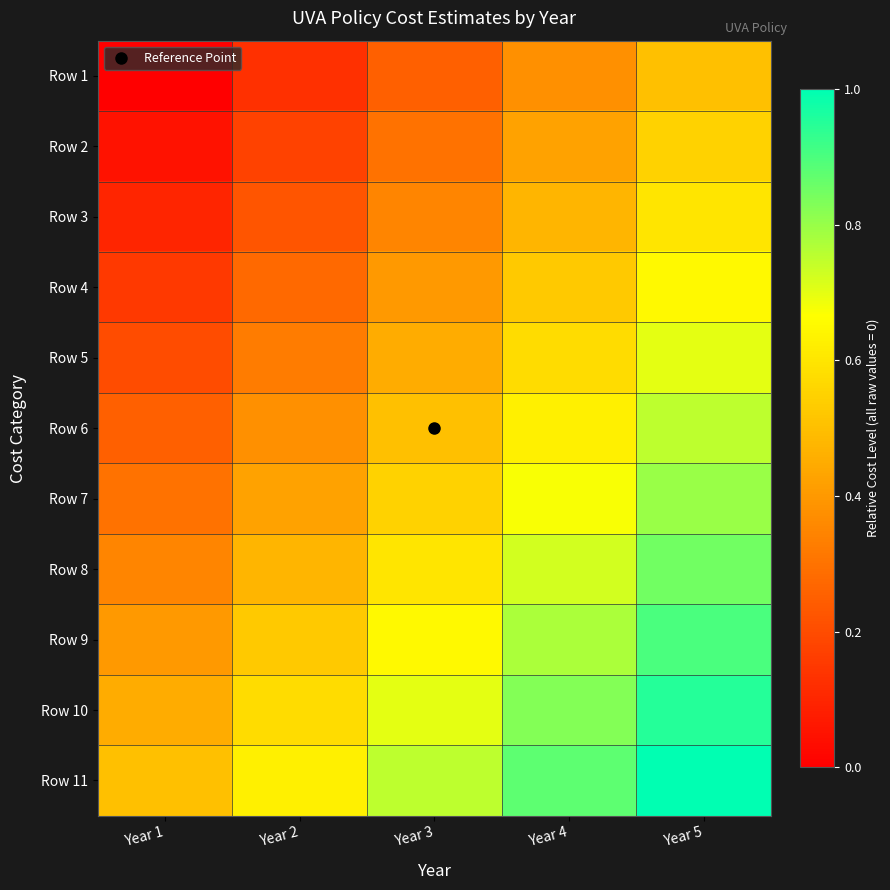

Which series has the largest range (max minus min)?

Row 1